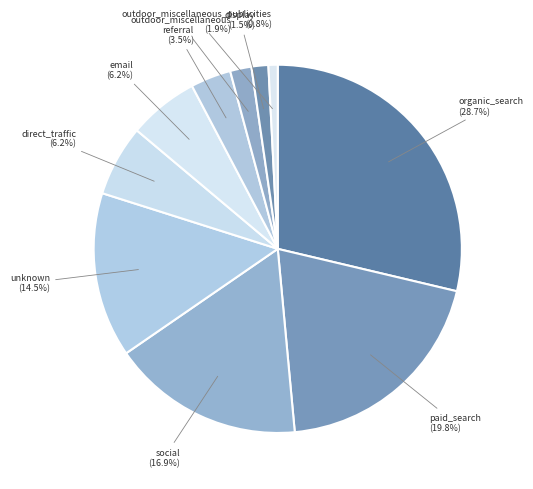

Which slice is the smallest?

outdoor_miscellaneous_publicities